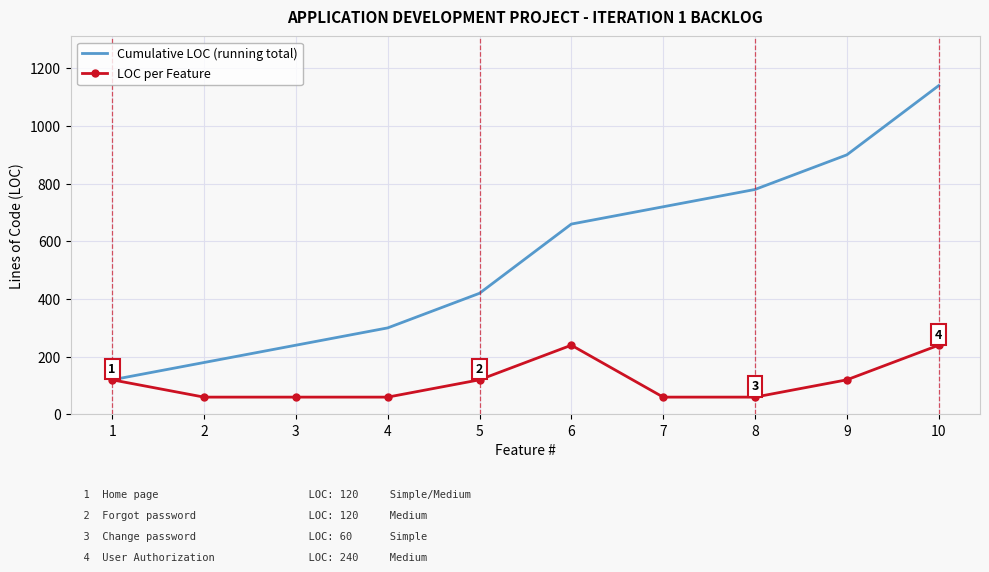

At how many categories does at least one series exceed 1029?

1